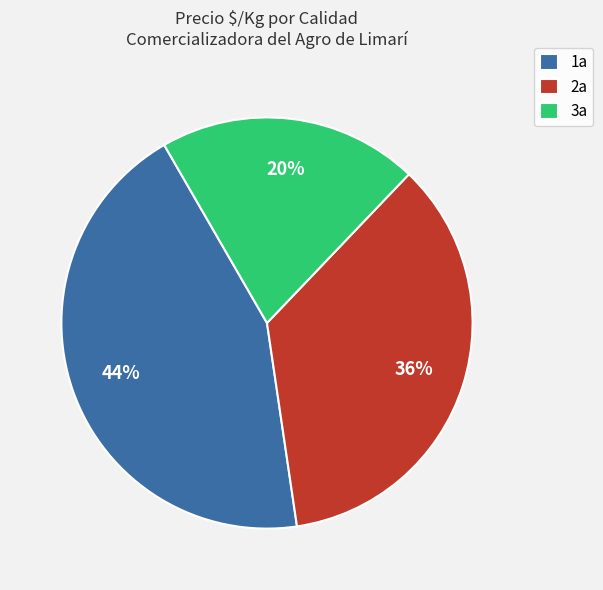

Does any single category account for the majority?

No